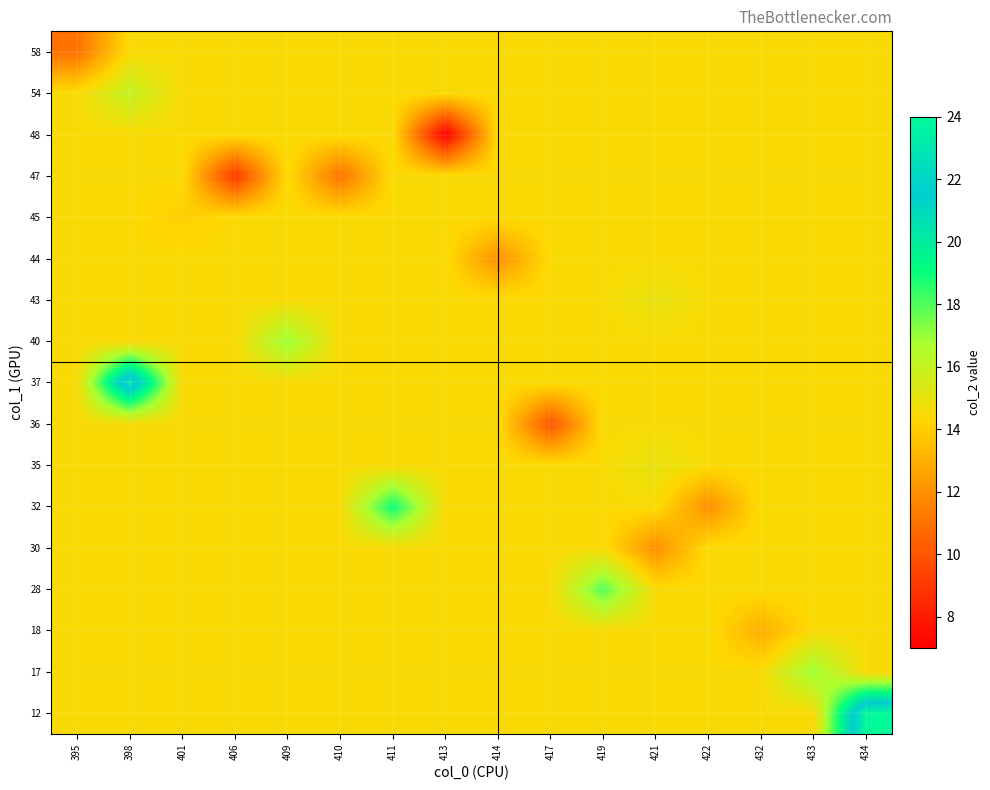

At how many categories does at least one series exceed 19?

2